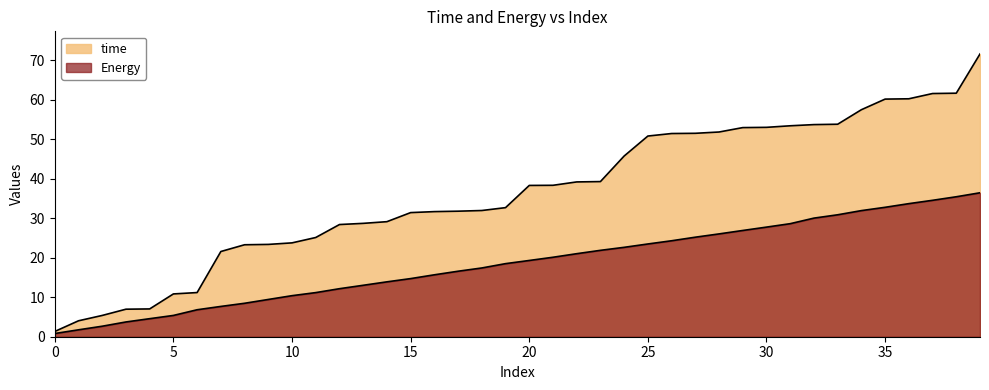

List the series in order of their overall mean, highest first.

time, Energy